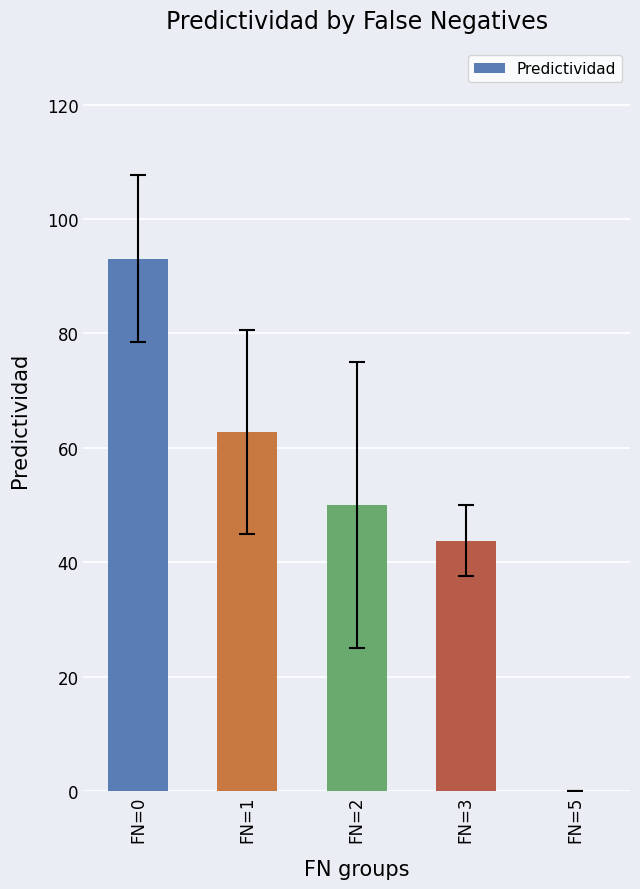

Which label corresponds to the largest value in the chart?

FN=0